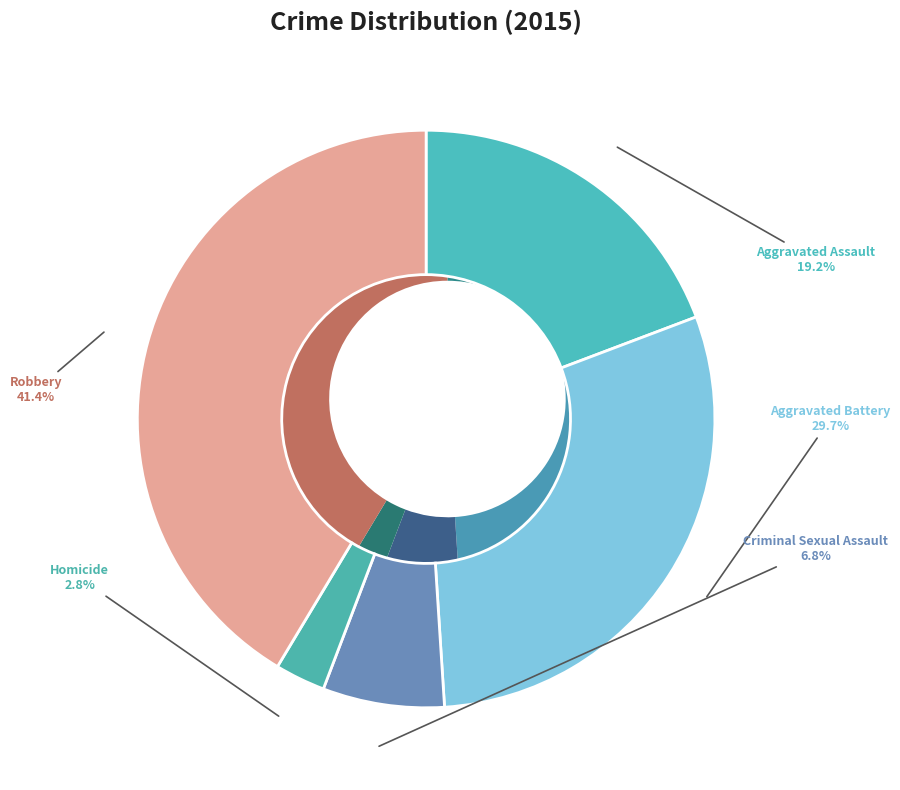

Rank the categories by value from highest to lowest.

Robbery, Aggravated Battery, Aggravated Assault, Criminal Sexual Assault, Homicide